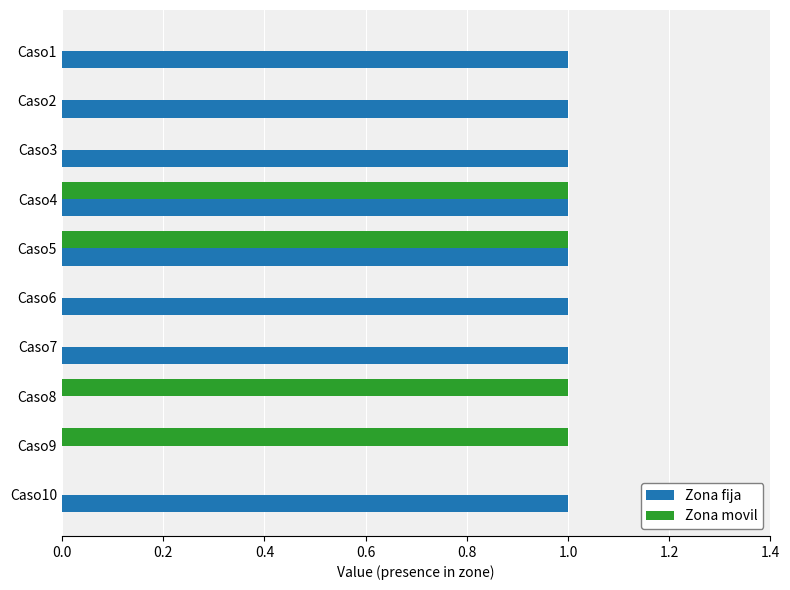

Is it true that Zona fija equals 1 at Caso10?

True